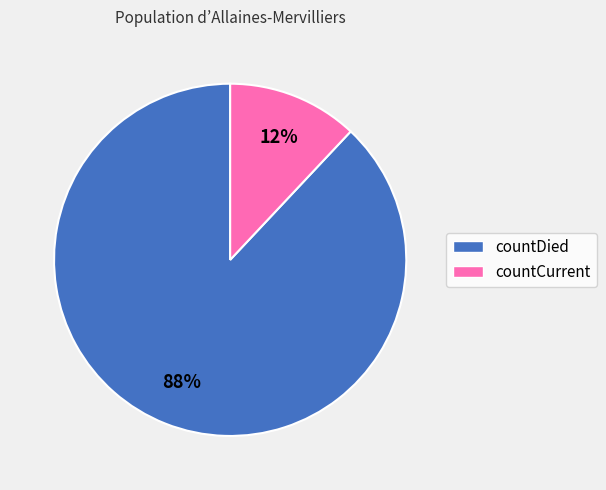

Which slice is the largest?

countDied